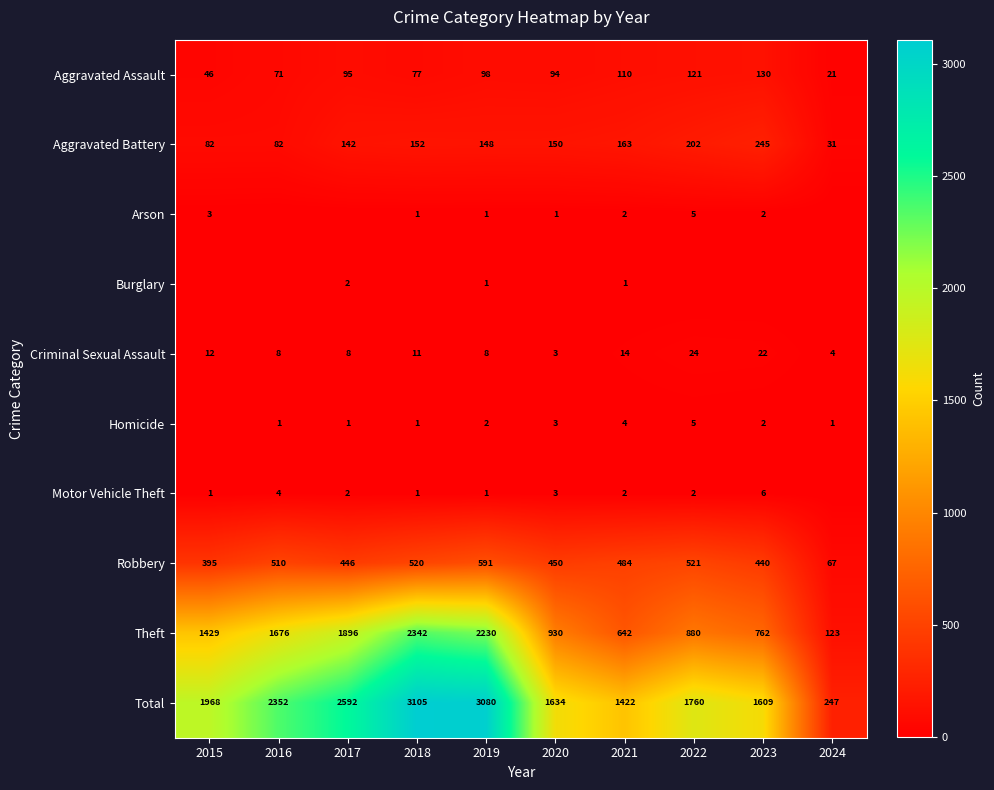

What is the highest value of the Motor Vehicle Theft series?

6